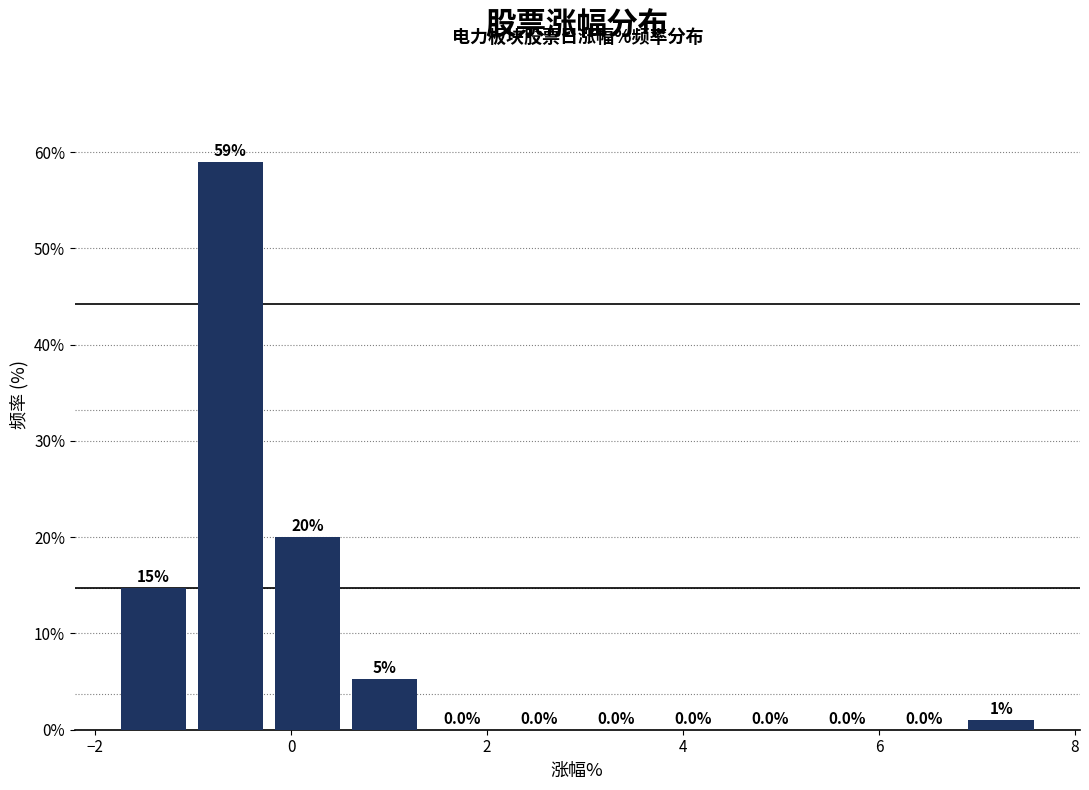

Read against the x-axis, roughly where is the centre of the tallest bar?

-0.6